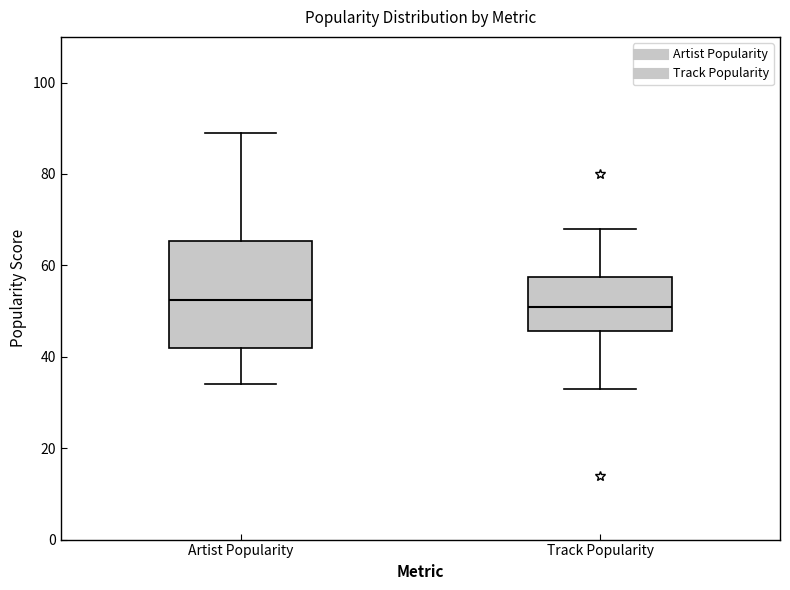

Which box is the tallest, from its lower edge to its upper edge?

Artist Popularity